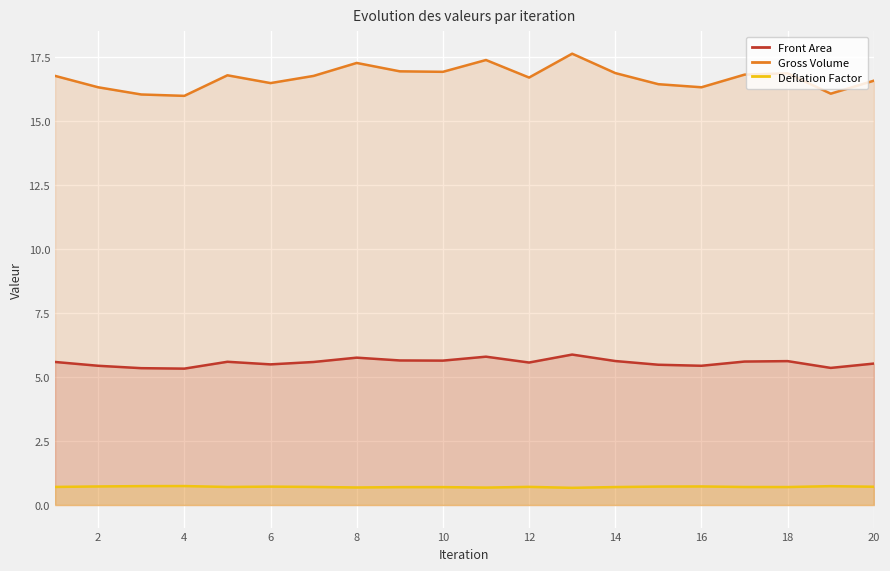

How many data points in Gross Volume are above 16?

19